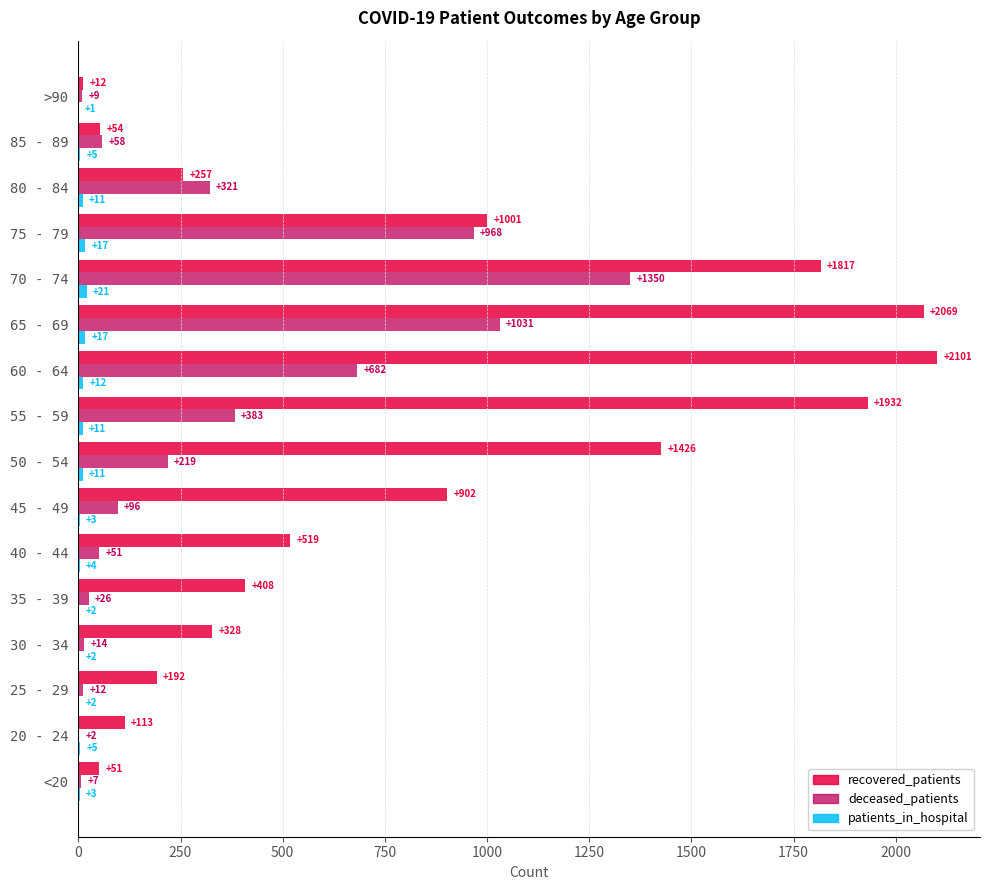

Which series has the largest total across all categories?

recovered_patients